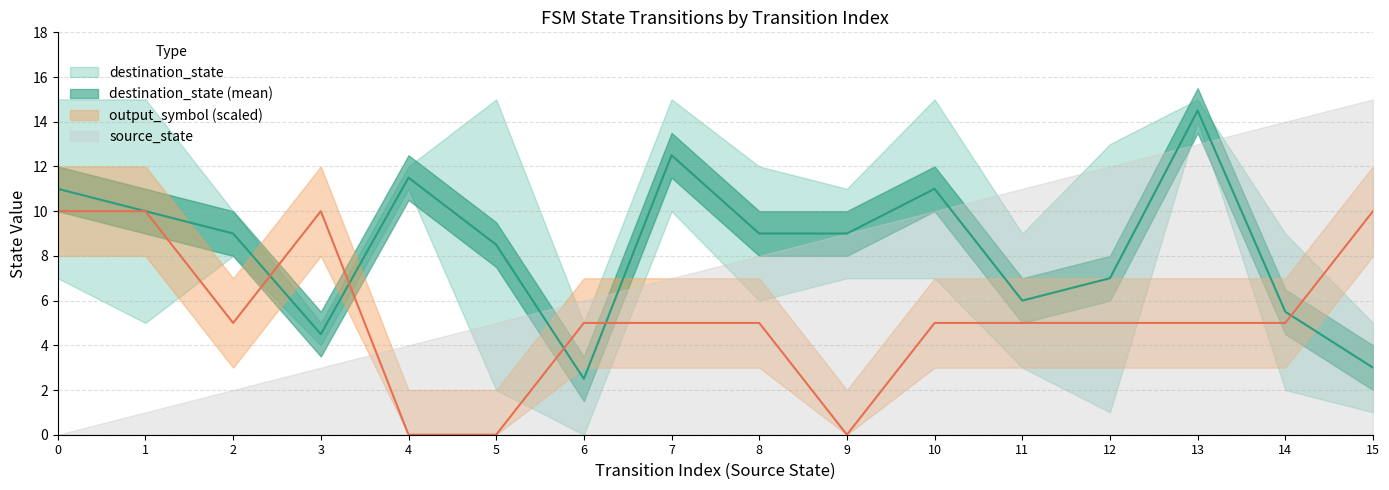

What is the maximum value for destination_state?

15